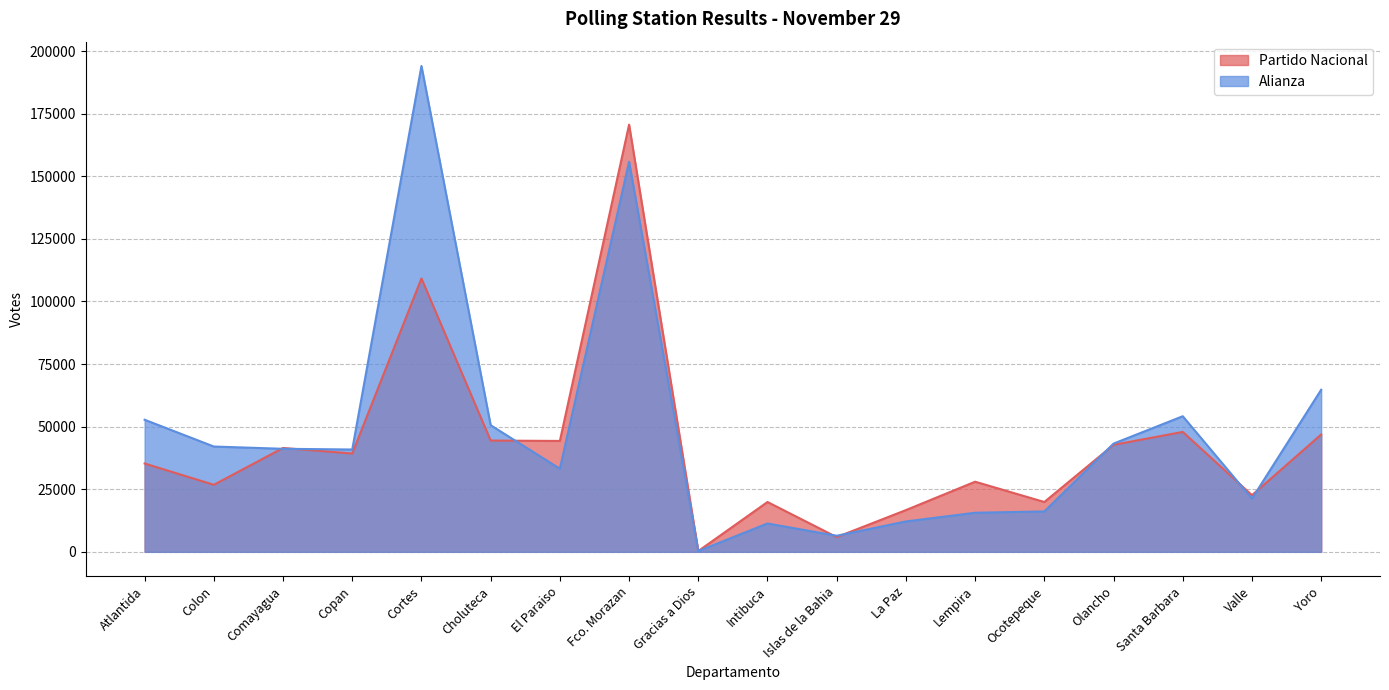

What is the total value across all series at Atlantida?

88045